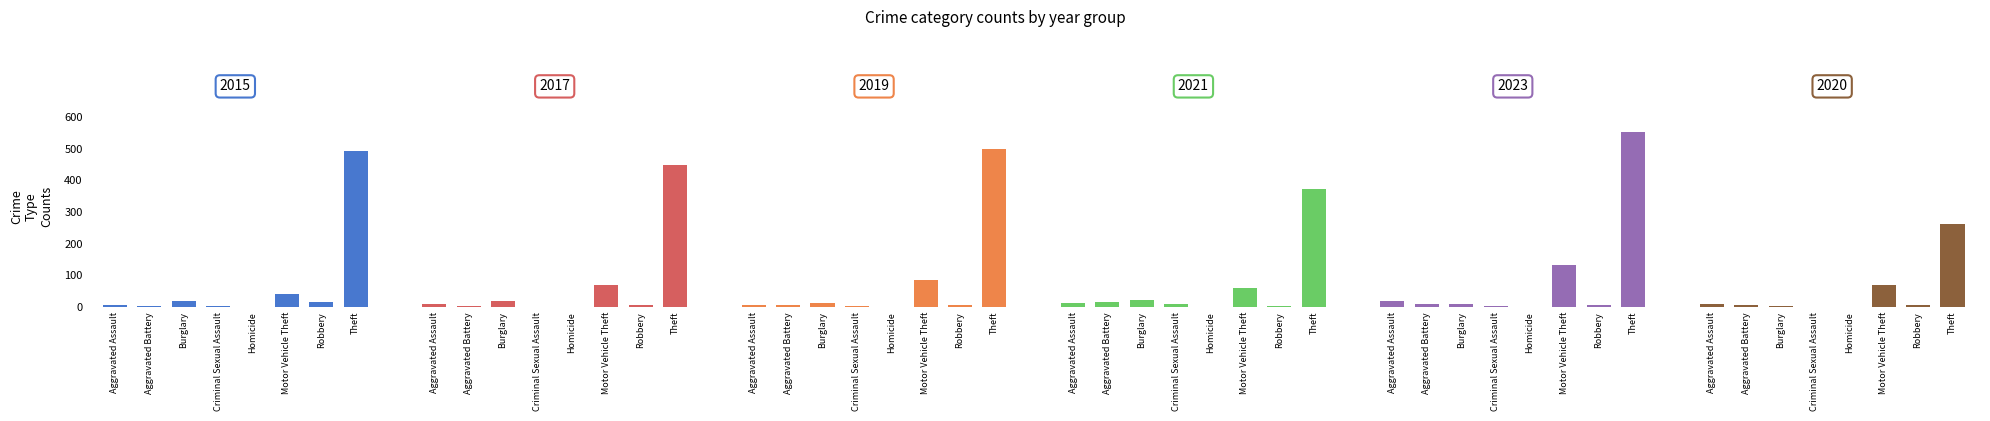

The 2015 series shows 24 at Robbery. True or false?

False